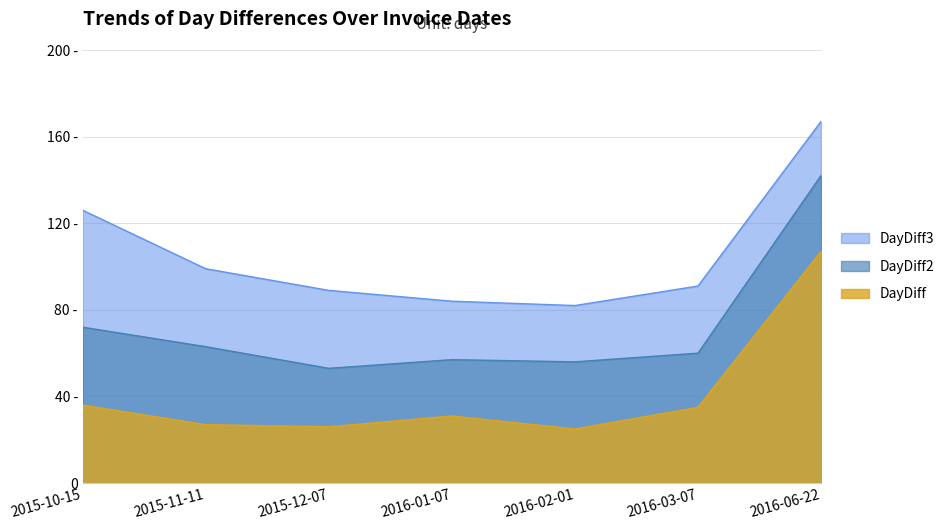

The value of DayDiff2 at 2015-11-11 is 63. True or false?

True